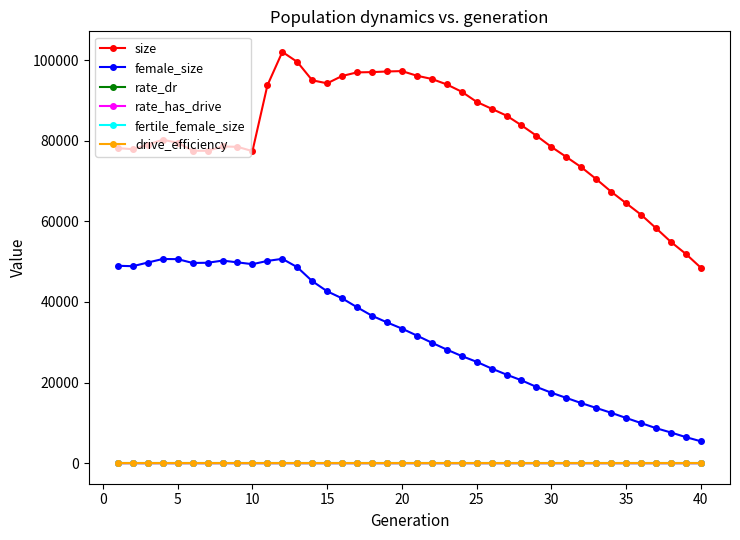

How many distinct data groups are displayed?

6